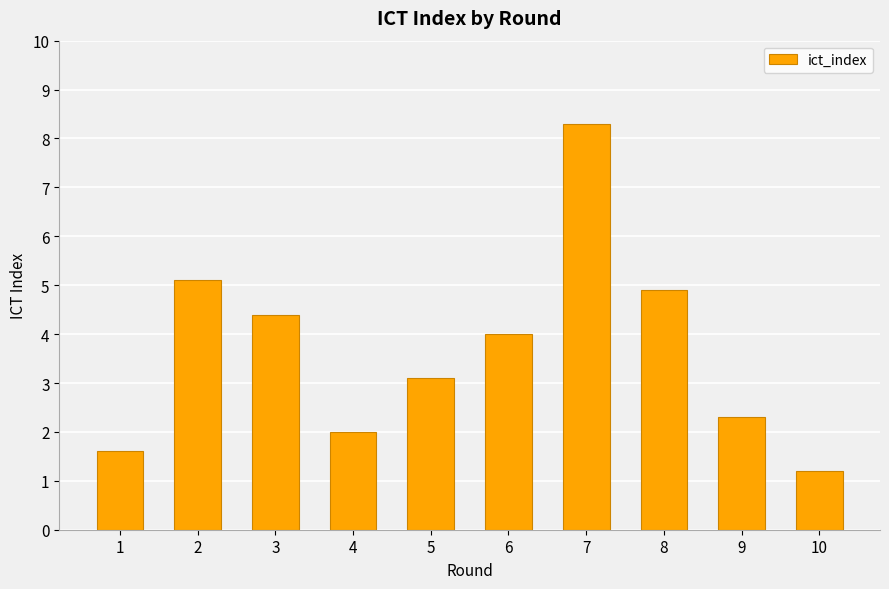

What is the minimum value shown in the chart?

1.2